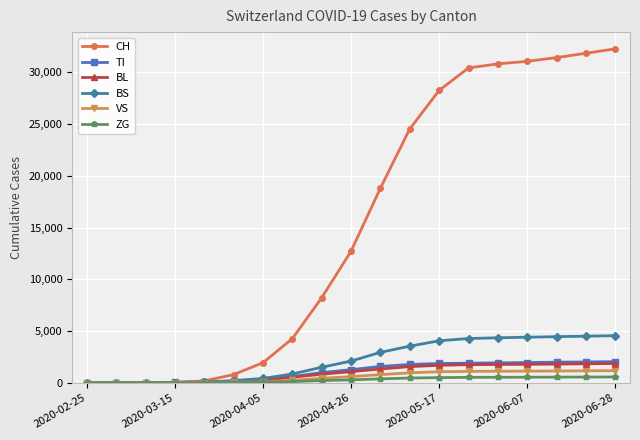

What is the maximum value shown in the chart?

32285